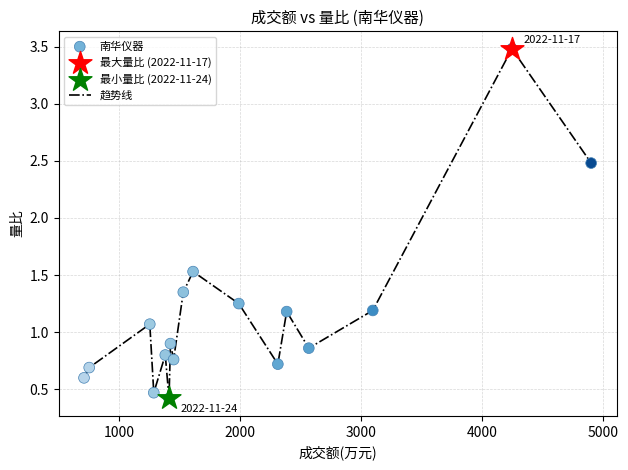

What is the smallest value displayed?

0.4